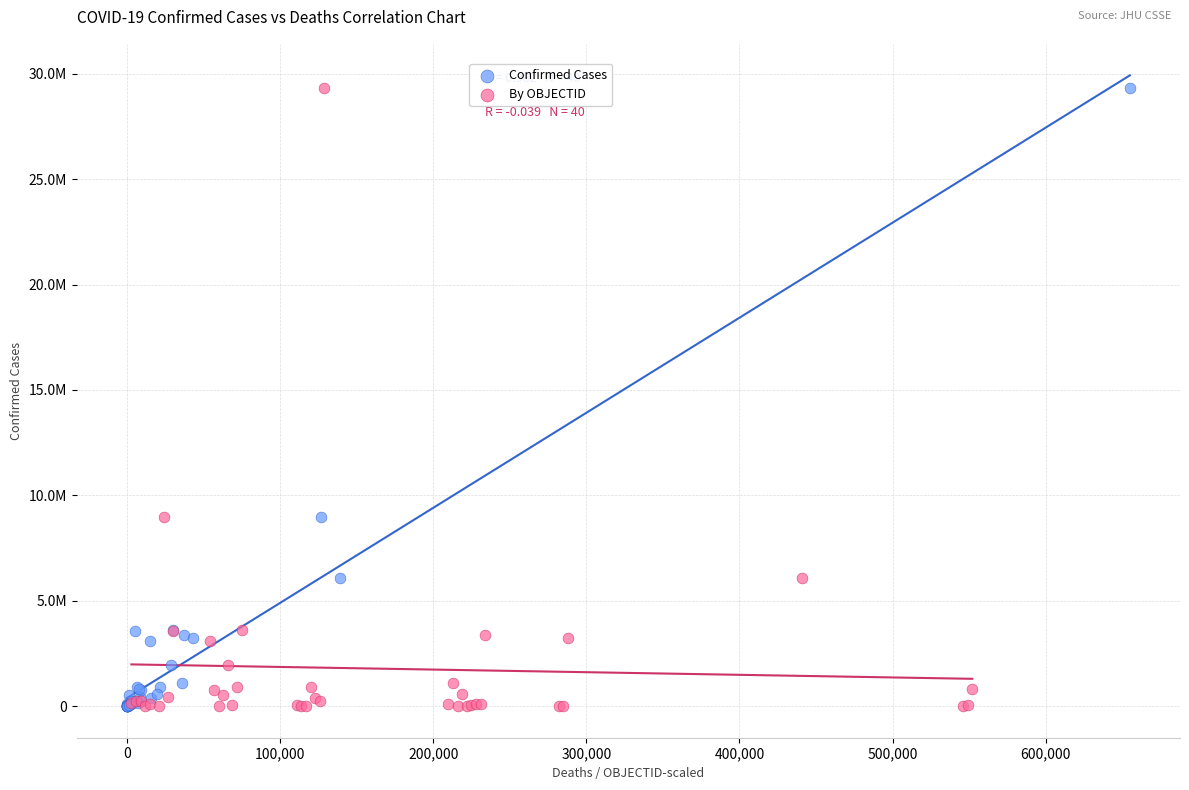

What are all the series names shown in the legend?

Confirmed Cases, By OBJECTID